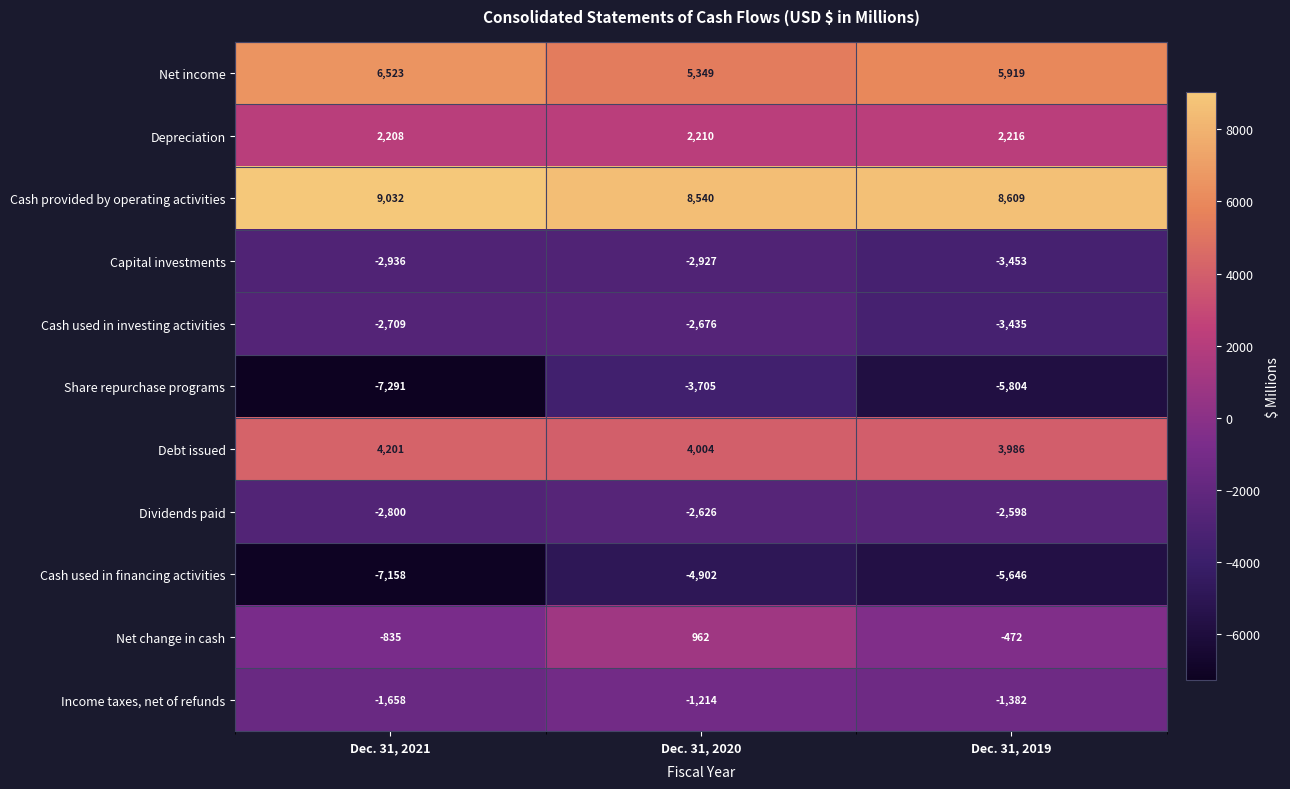

Which label corresponds to the largest value in the chart?

Dec. 31, 2021